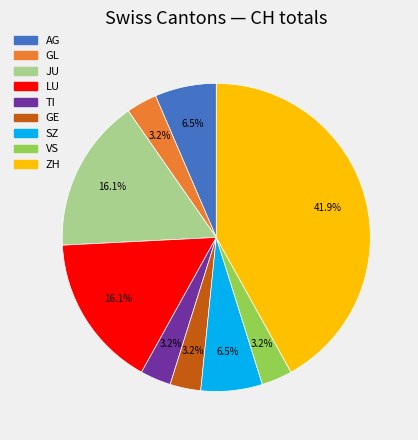

Which category has the biggest portion of the pie?

ZH